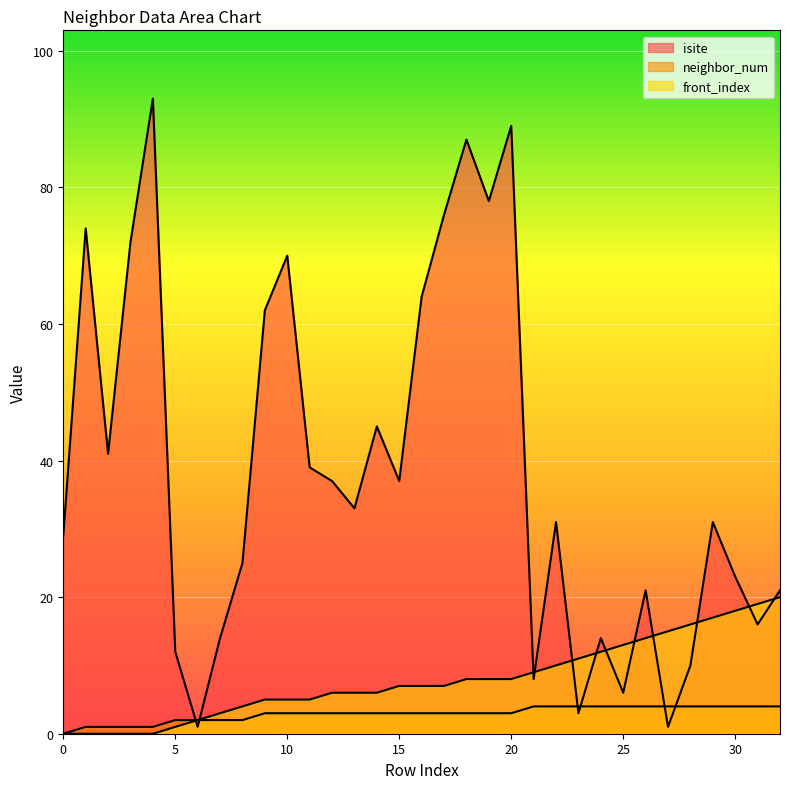

What are all the series names shown in the legend?

isite, neighbor_num, front_index